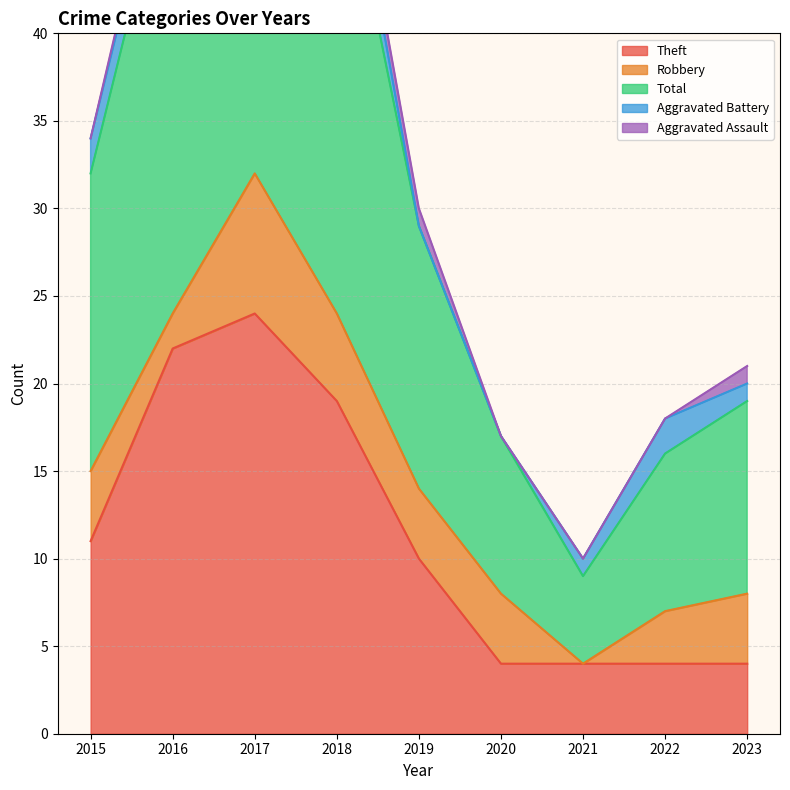

True or false: Robbery has more than 2 interior local peaks.

False